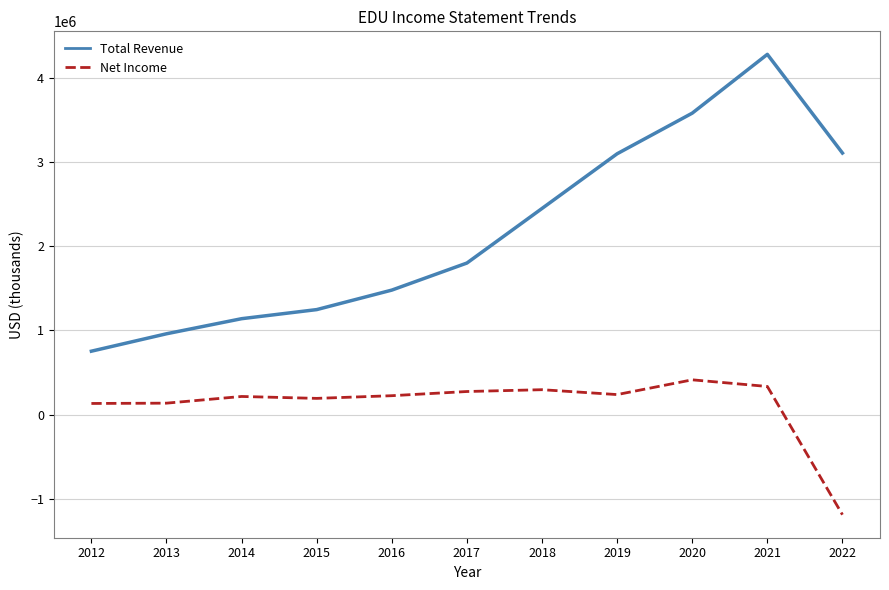

At which label does Net Income reach its peak?

2020